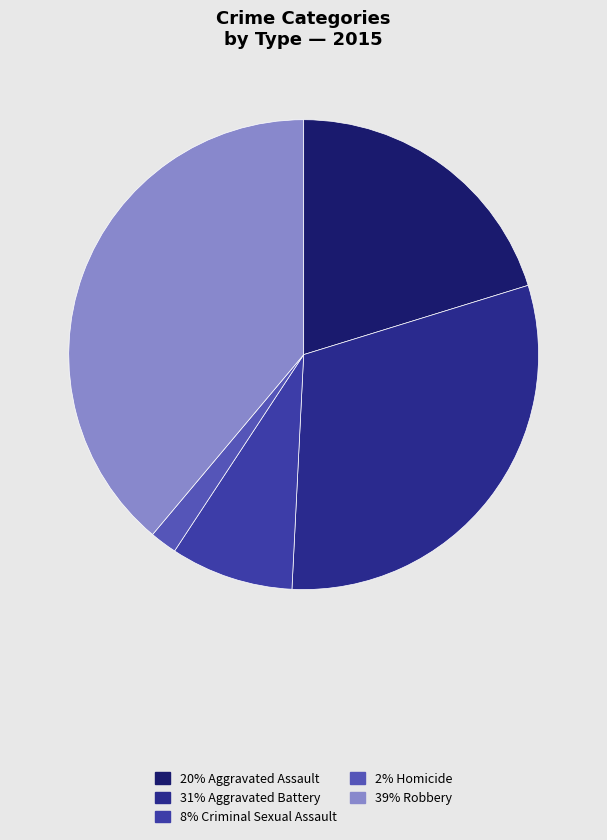

What is the largest slice in the pie chart?

Robbery